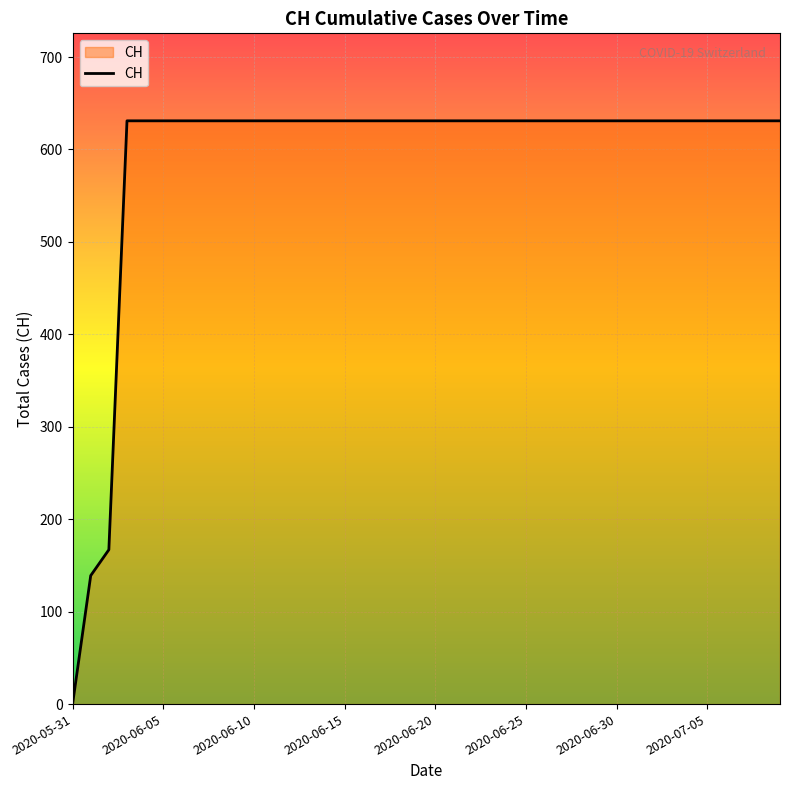

What is the maximum value shown in the chart?

631